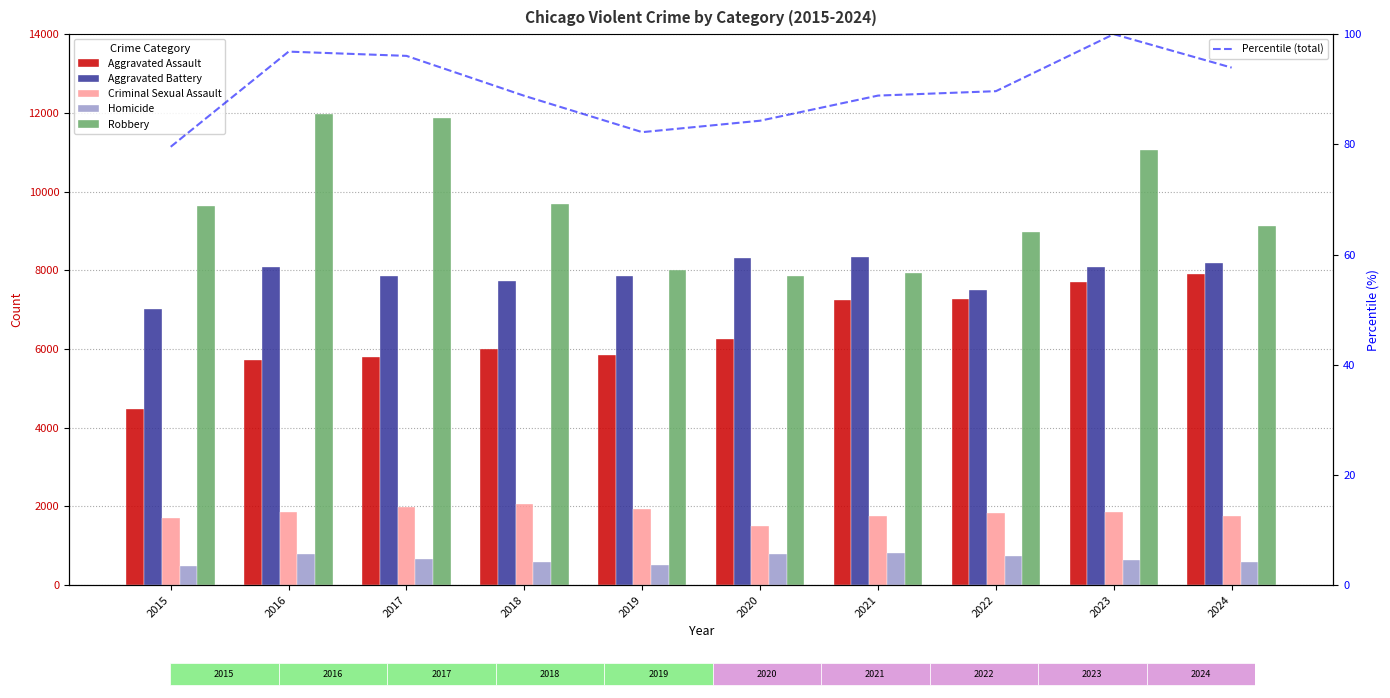

List the labels in order of Homicide value, largest first.

2021, 2020, 2016, 2022, 2017, 2023, 2018, 2024, 2019, 2015